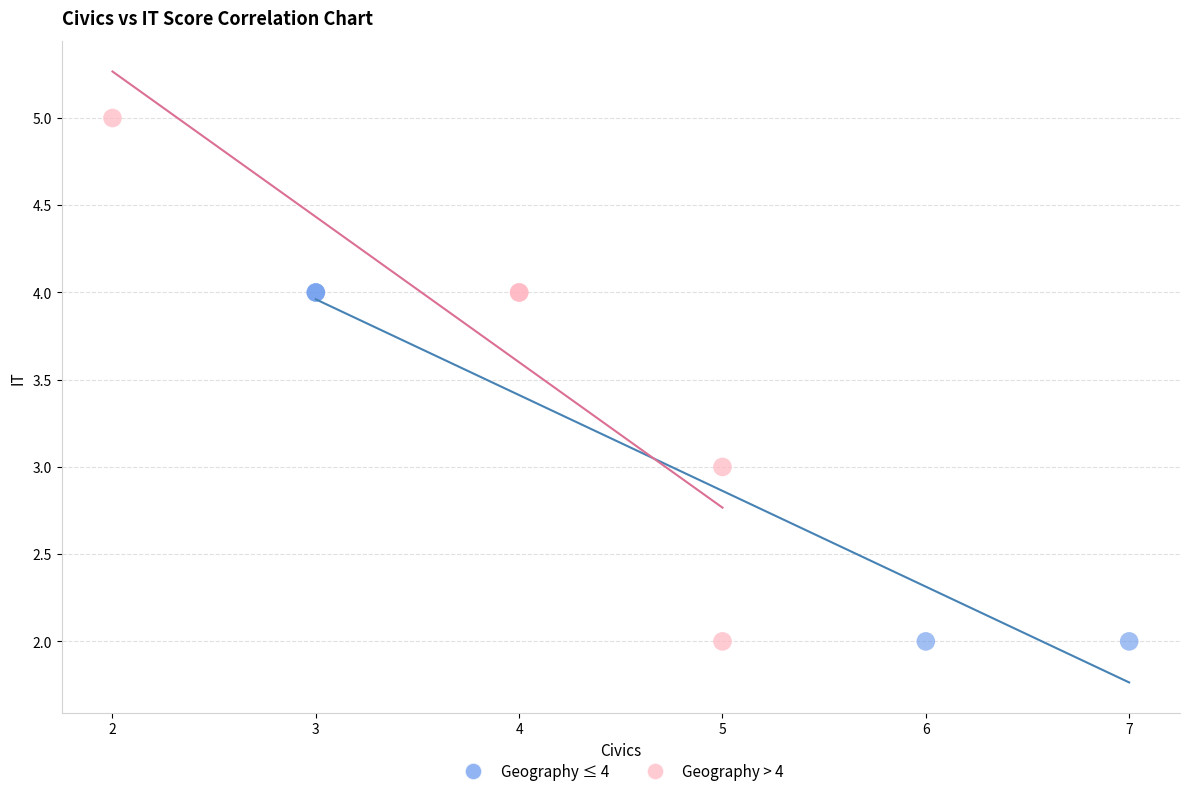

Which series has the largest Y range (max minus min)?

Geography > 4